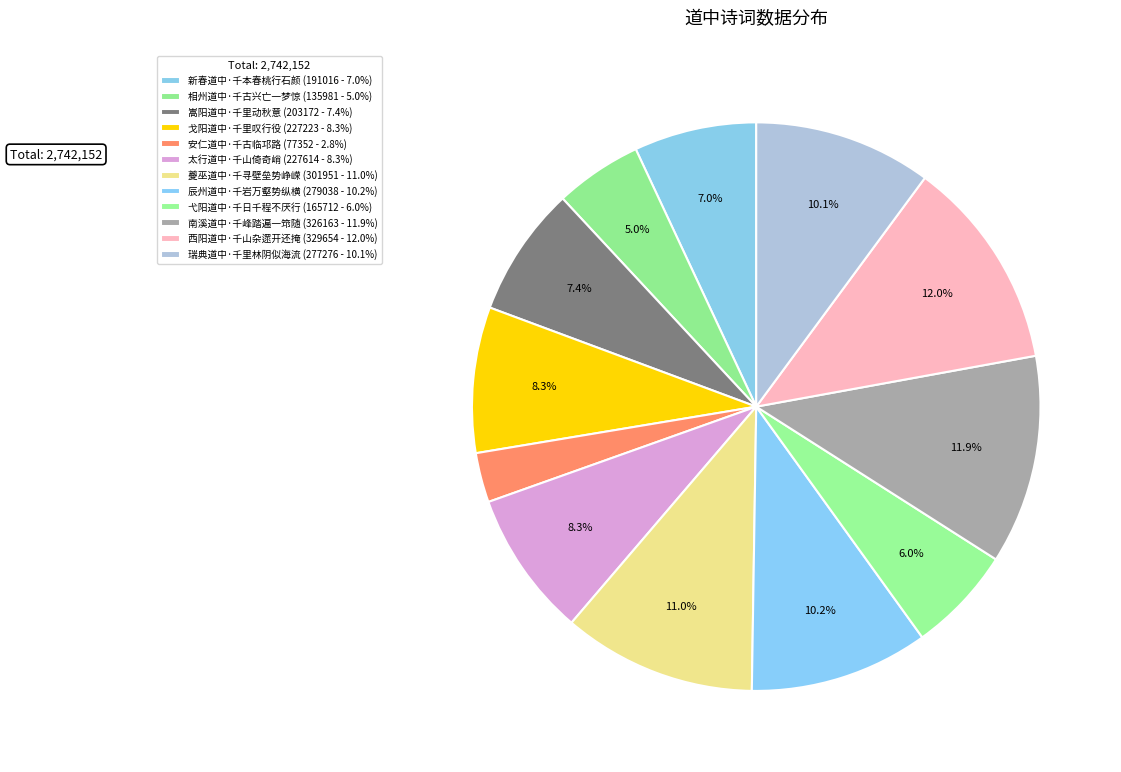

Count the number of slices in the pie.

12